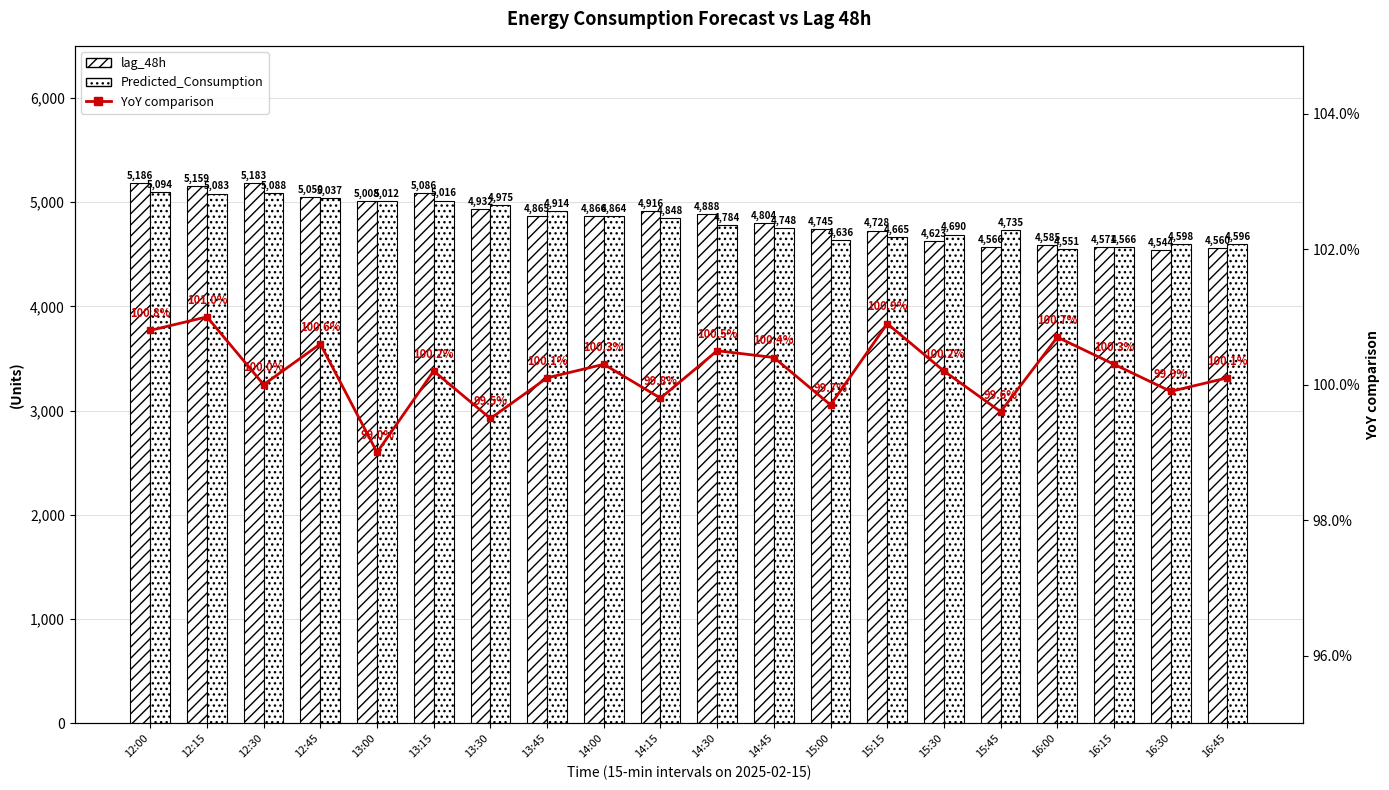

Is the value of lag_48h at 13:45 greater than the value of Predicted_Consumption at 14:00?

Yes